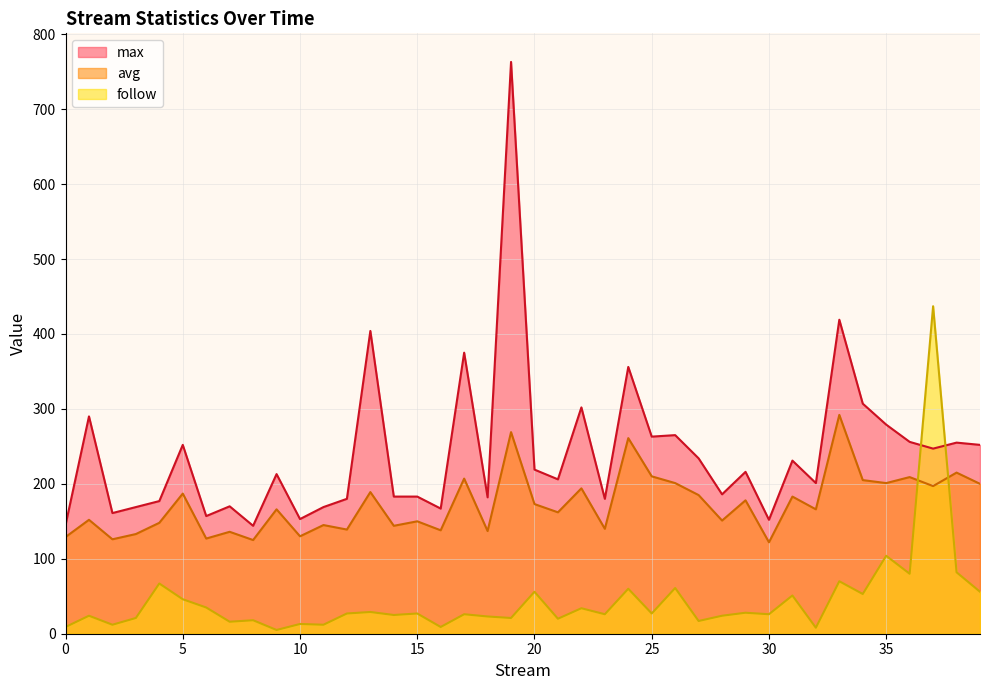

What is the sum of all avg values?

6922